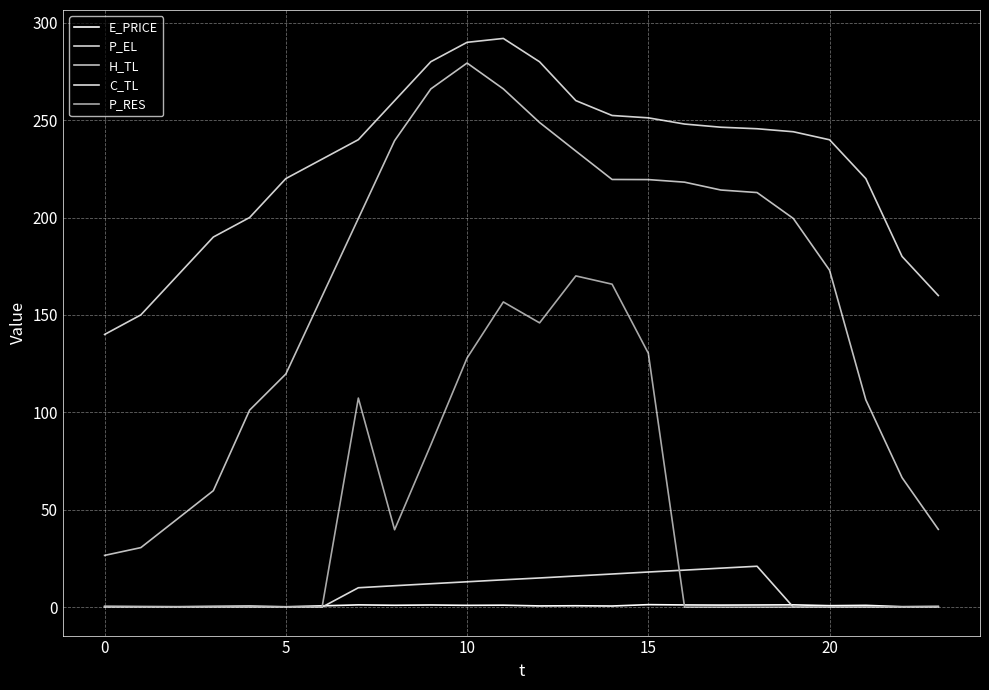

Is this an area chart (filled region under the line)?

No